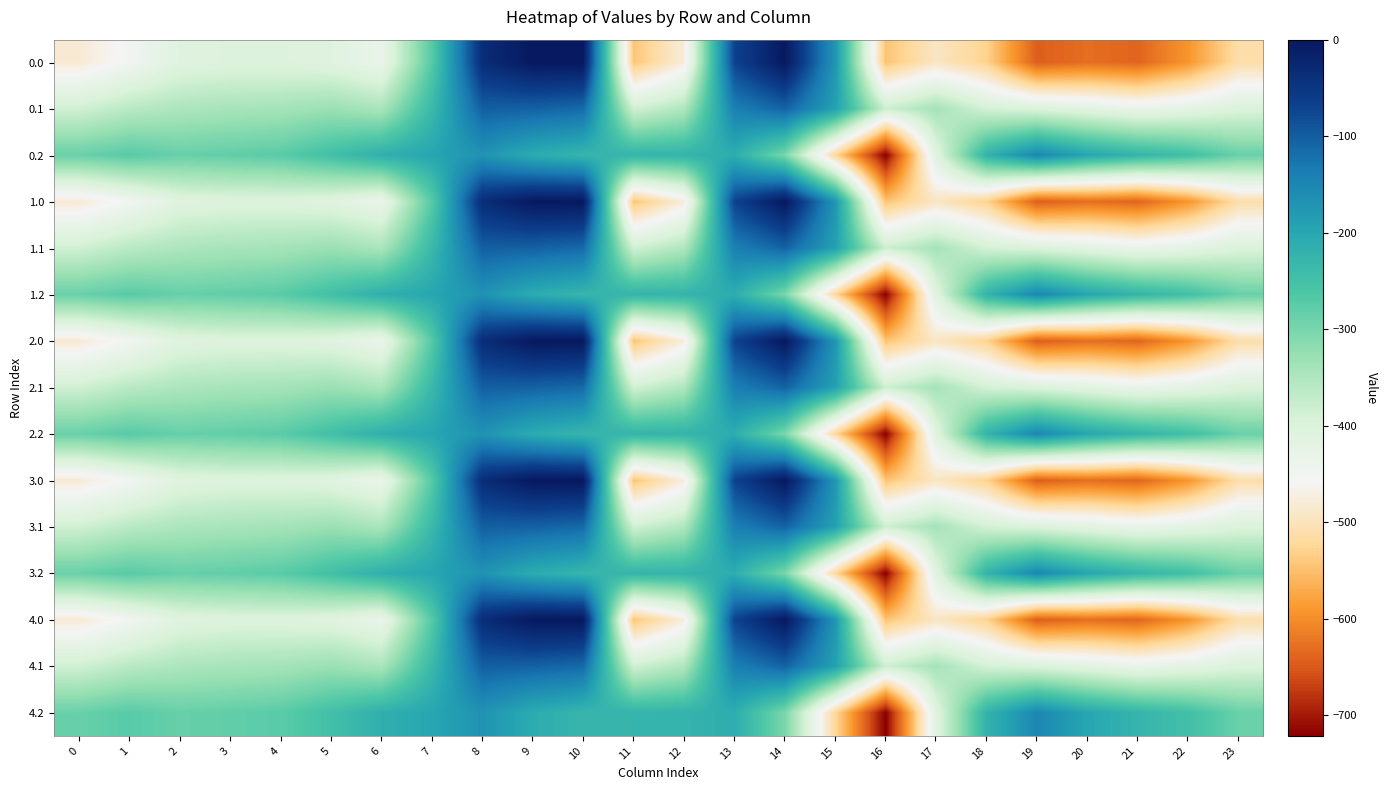

At which category is the sum across all series the highest?

8